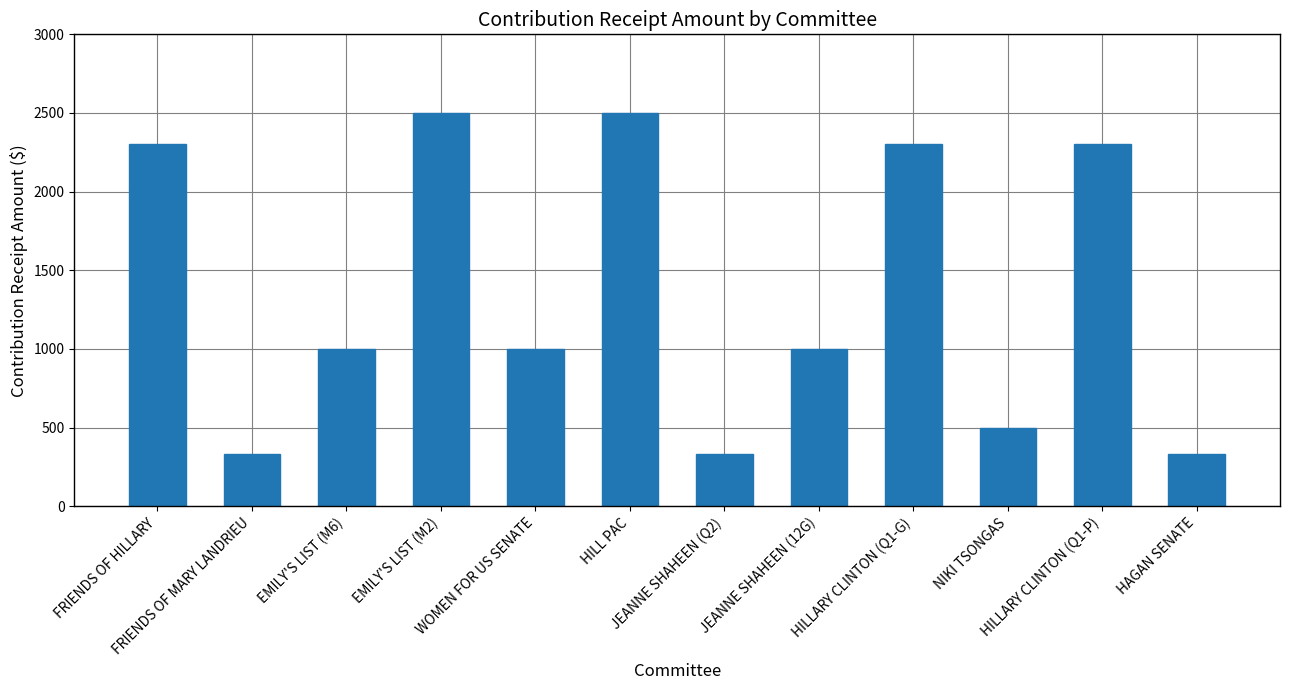

Reading right to left, extract all data points from this chart.

333	2300	500	2300	1000	333	2500	1000	2500	1000	333	2300